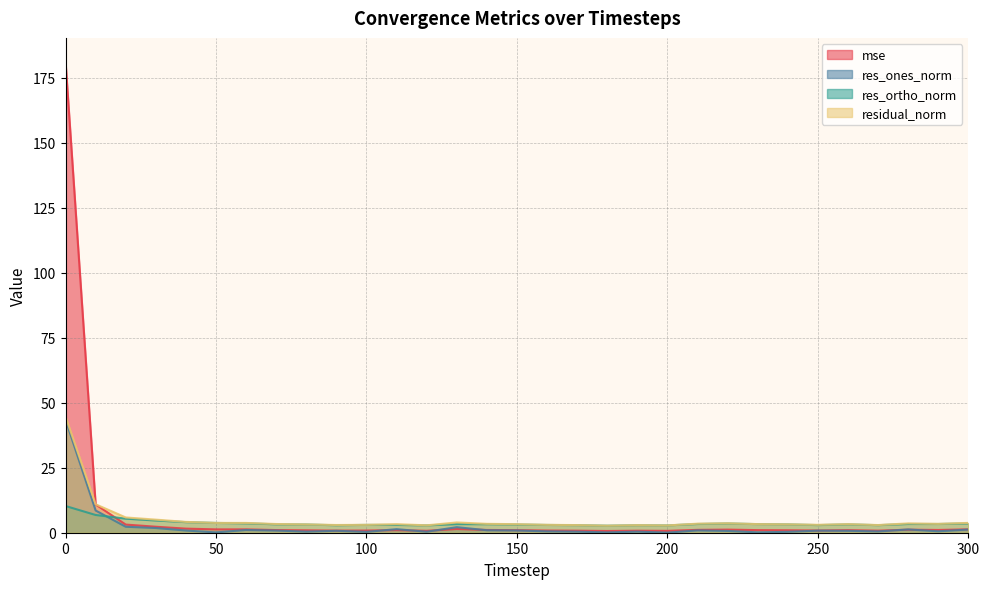

How many lines are shown in the chart?

4